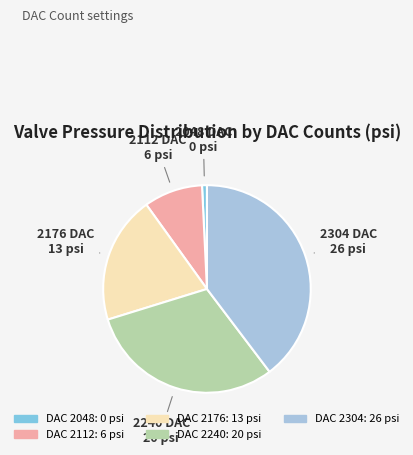

Is there a majority slice in this chart?

No